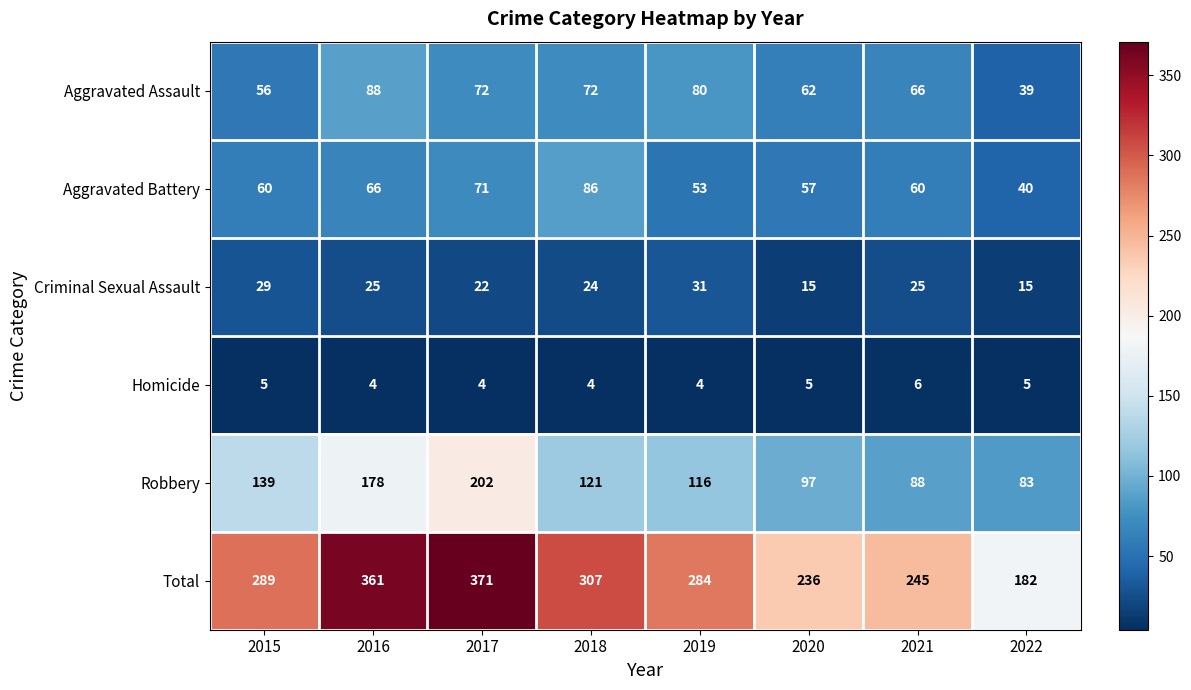

Which series has the largest range (max minus min)?

Total